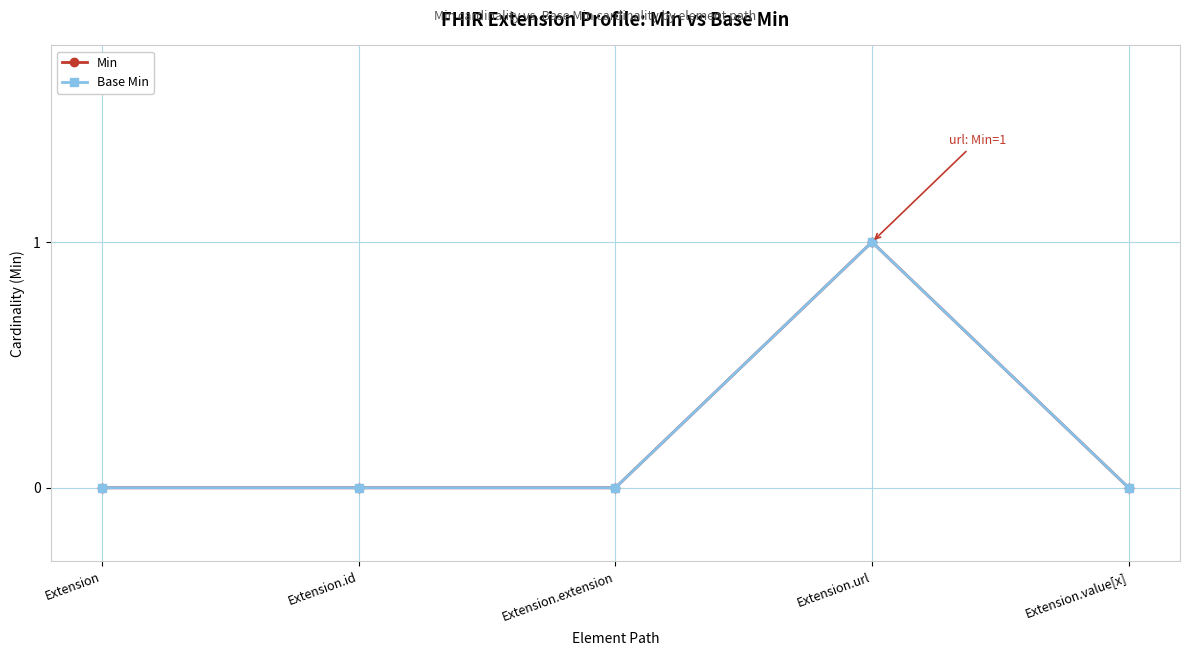

Rank the categories by Min value from lowest to highest.

Extension, Extension.id, Extension.extension, Extension.value[x], Extension.url